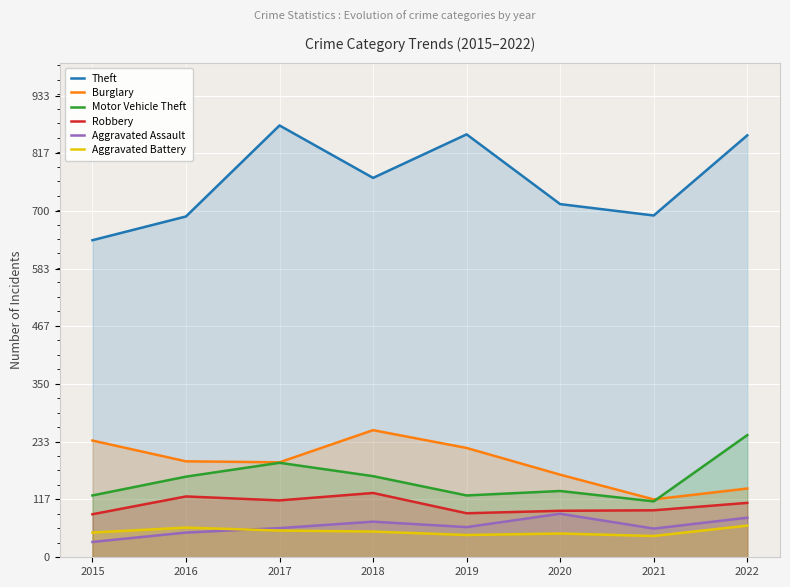

Which label corresponds to the smallest value in the chart?

2015